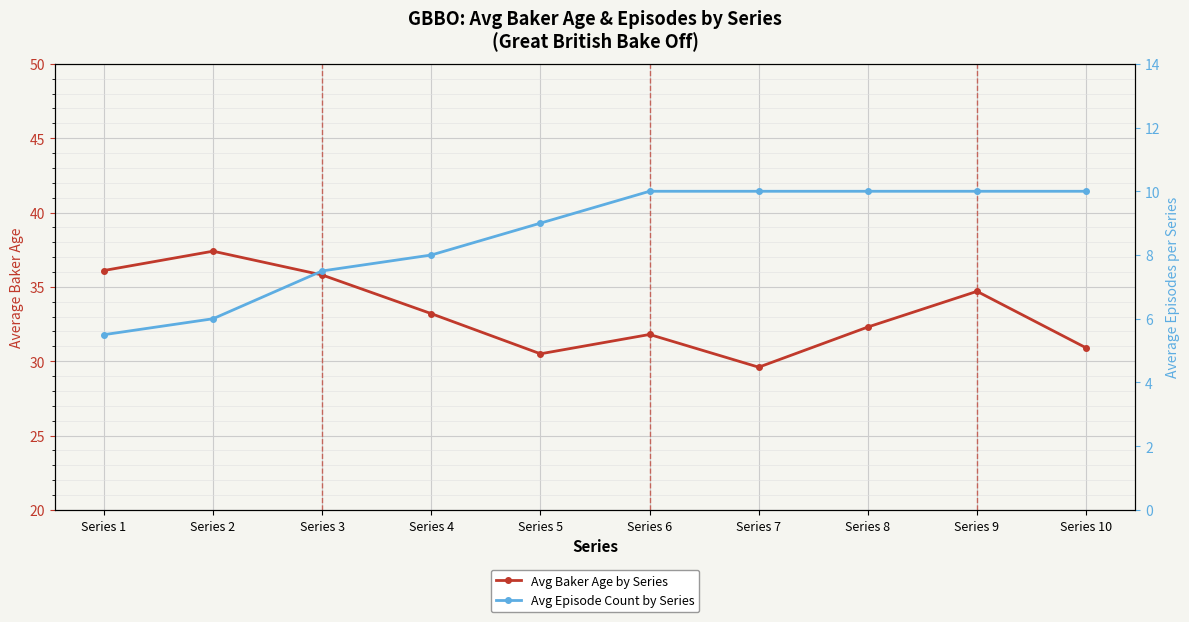

True or false: Avg Episode Count by Series and Avg Baker Age by Series cross at least once.

False